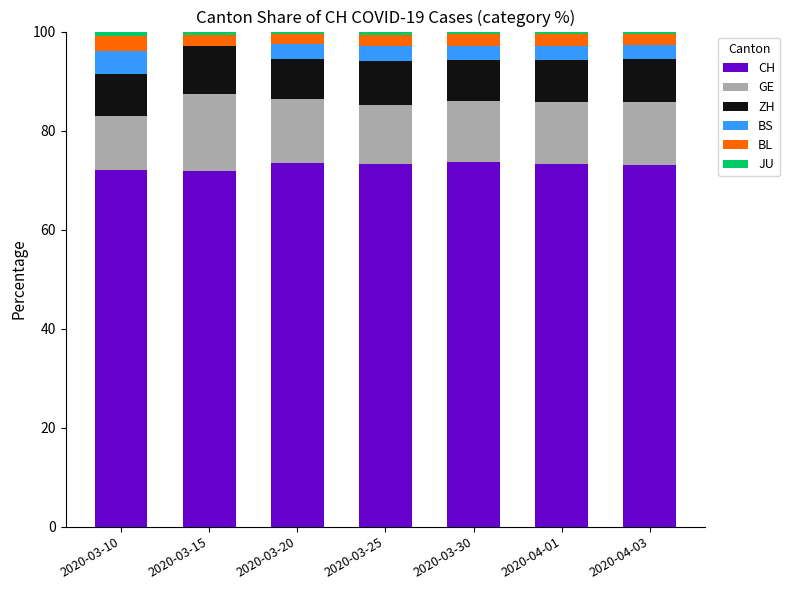

What is the maximum value for CH?

73.6